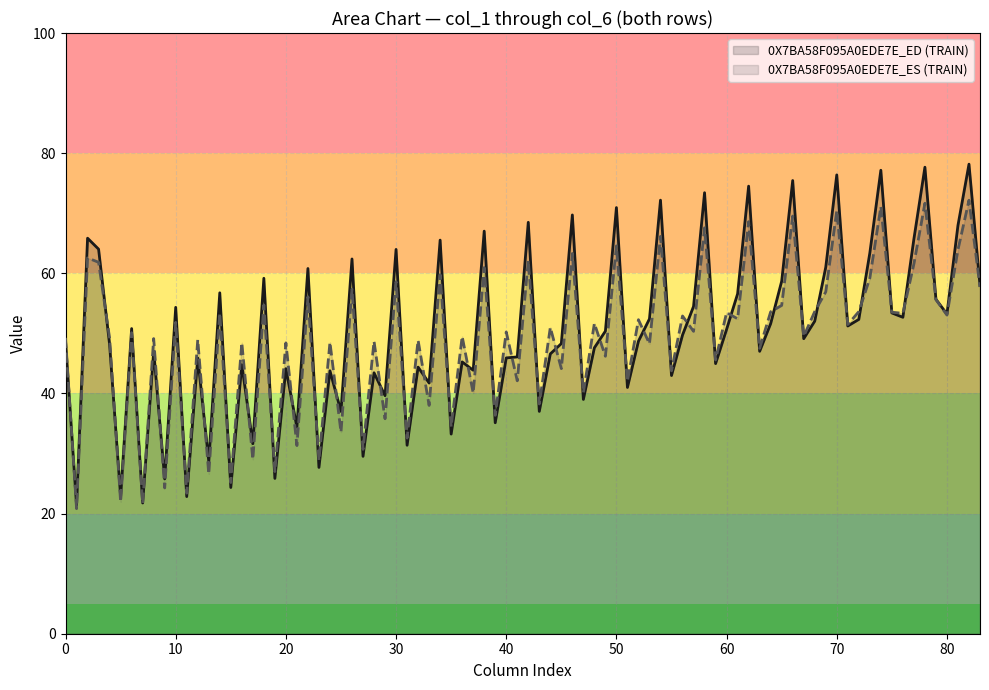

Which series has the largest range (max minus min)?

0X7BA58F095A0EDE7E_ED (TRAIN)